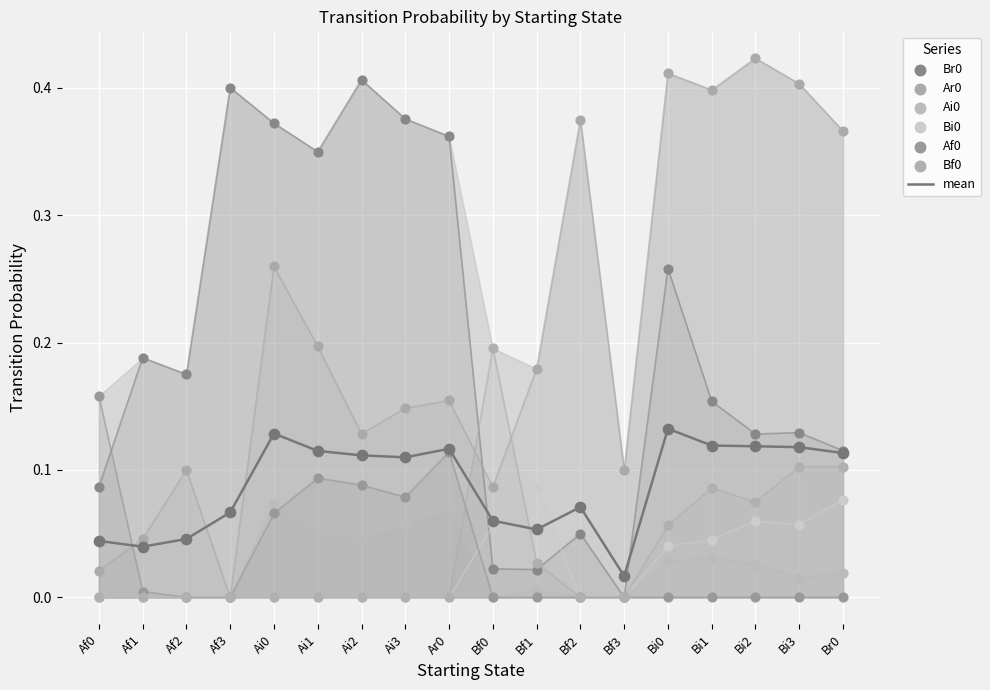

Which series has the largest Y range (max minus min)?

Ar0